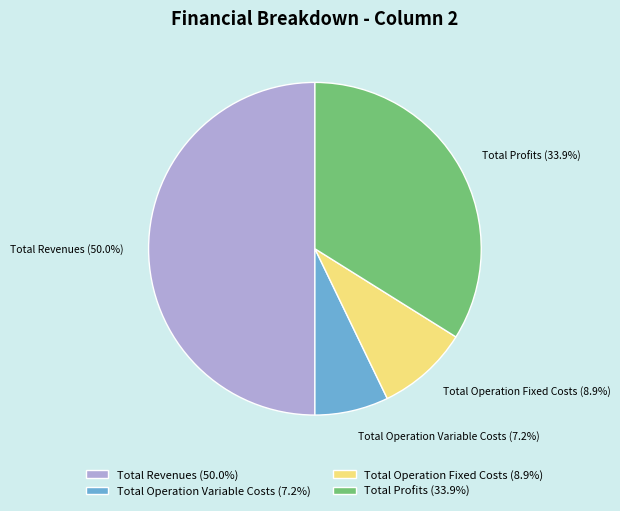

What is the ratio of the value at Total Operation Fixed Costs (8.9%) to the value at Total Operation Variable Costs (7.2%)?

1.2